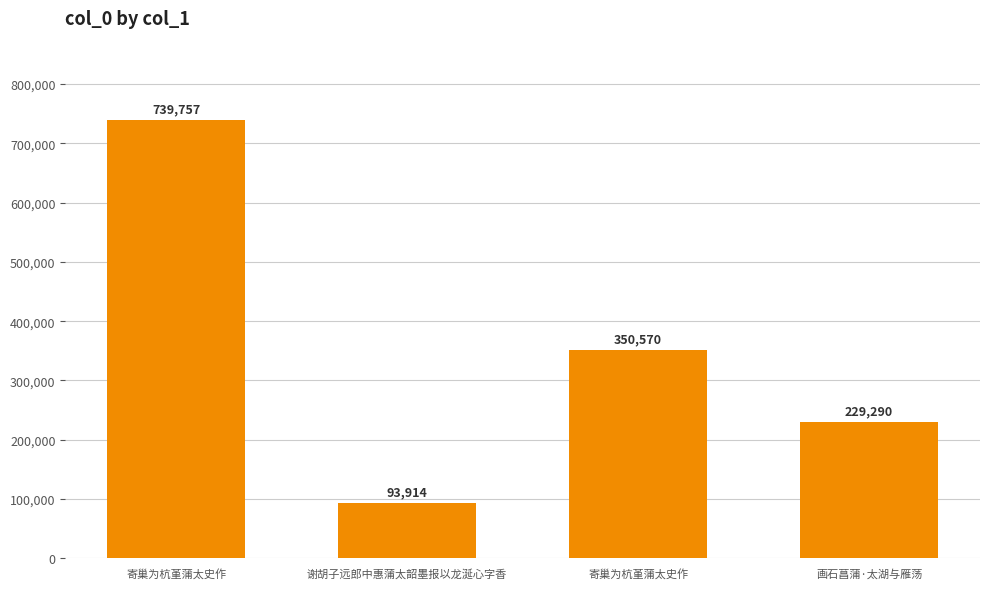

What is the ratio of the value at 谢胡子远郎中惠蒲太韶墨报以龙涎心字香 to the value at 寄巢为杭堇蒲太史作?

0.3